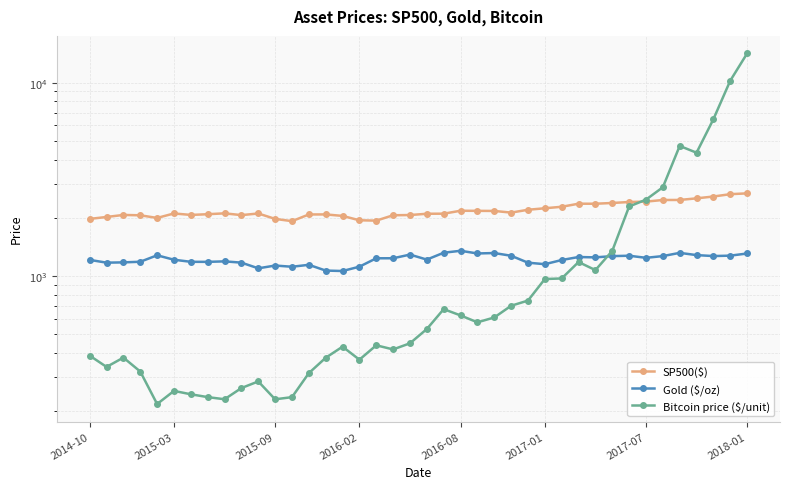

Reading left to right, list all the values displayed in this chart.

SP500($): 1972.3	2018.0	2067.6	2058.9	1995.0	2104.5	2067.9	2085.5	2107.4	2063.1	2103.8	1972.2	1920.0	2079.4	2080.4	2043.9	1940.2	1932.2	2059.7	2065.3	2096.9	2098.9	2173.6	2170.9	2168.3	2126.2	2198.8	2238.8	2278.9	2363.6	2362.7	2384.2	2411.8	2423.4	2470.3	2471.7	2519.4	2575.3	2647.6	2673.6
Gold ($/oz): 1210.5	1171.1	1175.2	1183.9	1278.5	1212.6	1183.1	1182.4	1189.4	1171.5	1094.9	1131.6	1115.5	1141.5	1065.8	1060.3	1116.4	1233.9	1234.2	1289.2	1214.8	1318.4	1349.0	1306.9	1313.3	1271.5	1170.8	1150.0	1208.6	1252.6	1247.3	1266.1	1272.0	1240.7	1266.6	1316.2	1281.5	1267.0	1273.2	1306.3
Bitcoin price ($/unit): 386.9	338.3	378.1	320.2	217.5	254.3	244.2	236.2	230.2	263.1	284.6	230.1	236.1	314.2	377.3	430.6	368.8	437.7	416.7	448.3	531.4	673.3	624.7	575.5	609.7	701.0	745.7	963.7	970.4	1180.0	1071.8	1347.9	2286.4	2480.8	2875.3	4703.4	4338.7	6468.4	10233.6	14156.4